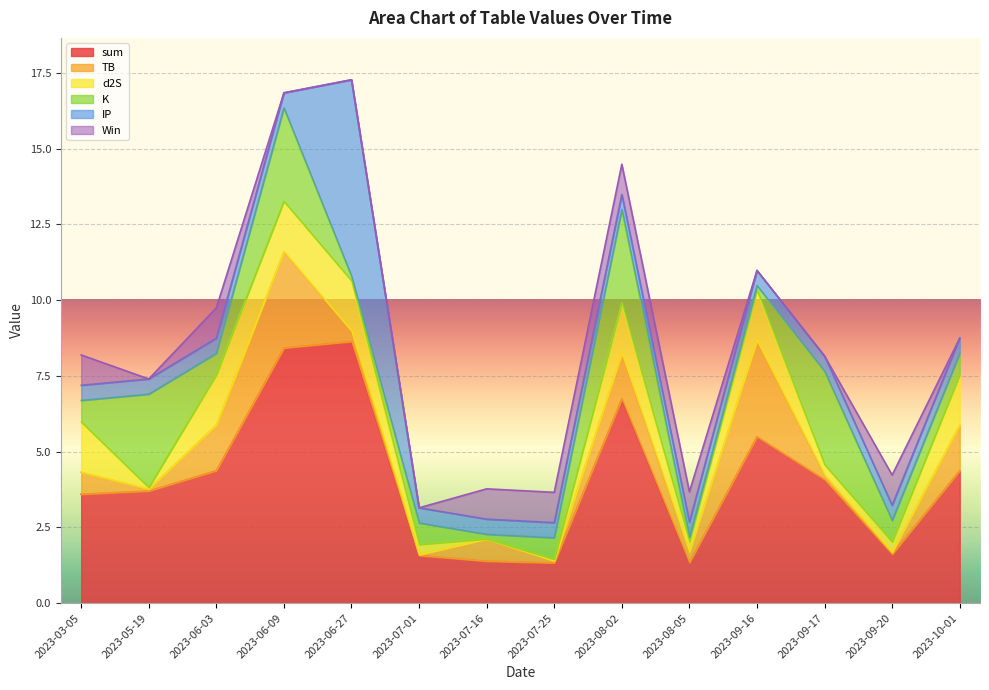

What is the lowest value of the sum series?

1.3